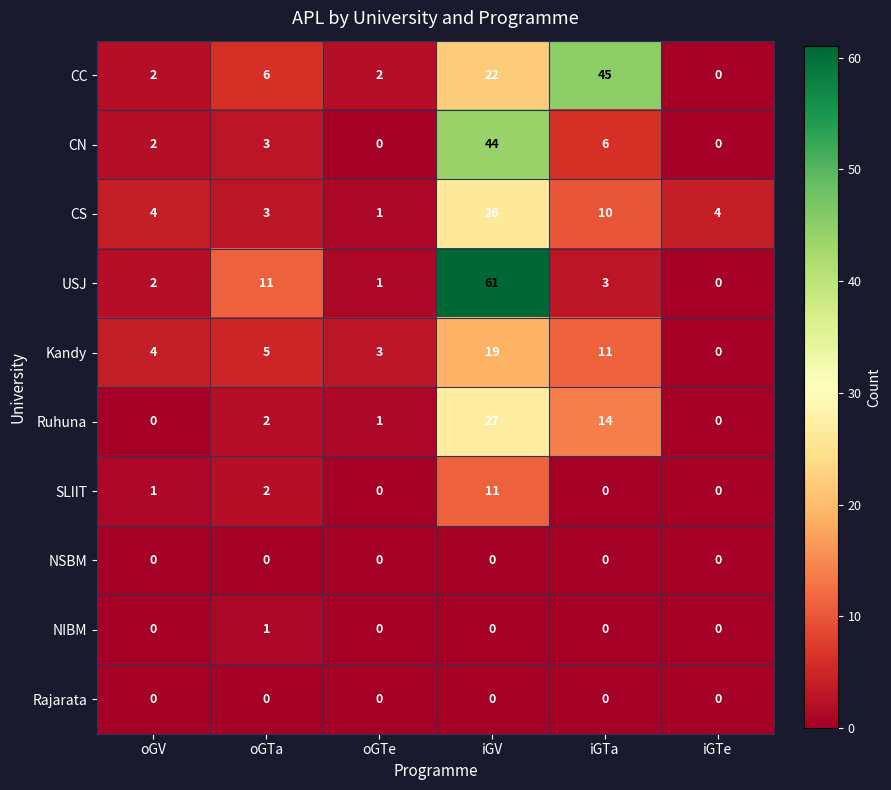

Is the value of CS at iGTa greater than the value of Kandy at iGTe?

Yes